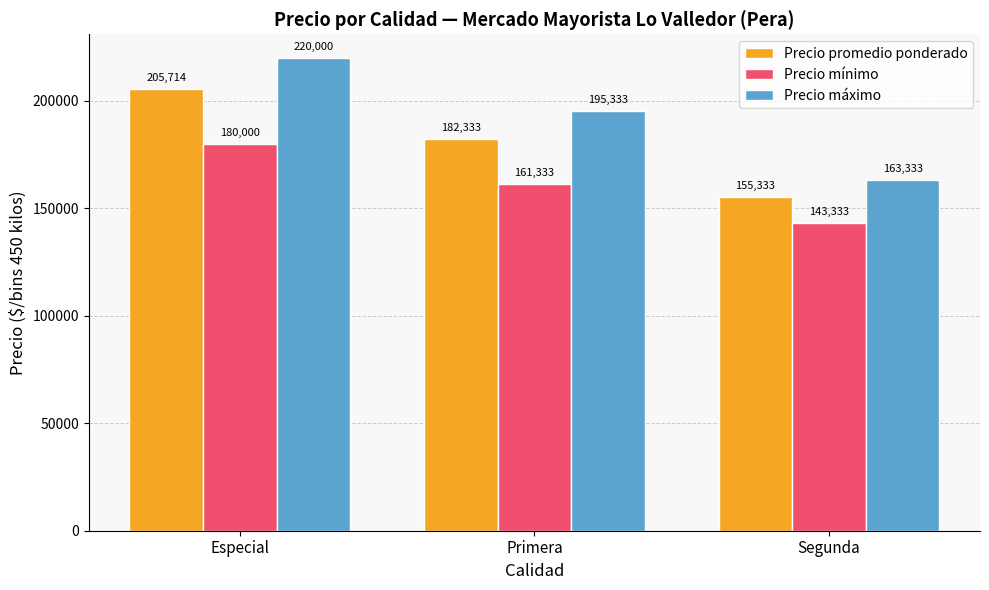

At which category is the sum across all series the highest?

Especial